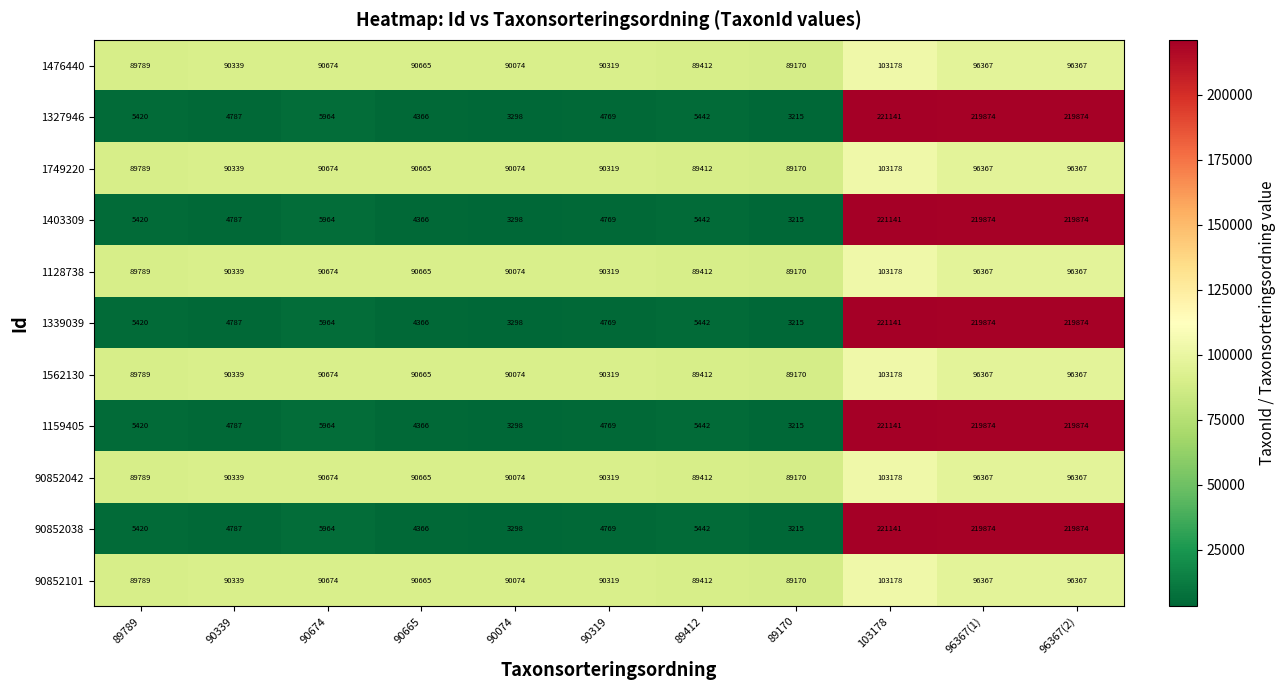

What is the difference between the maximum and minimum values in the 1128738 series?

14008